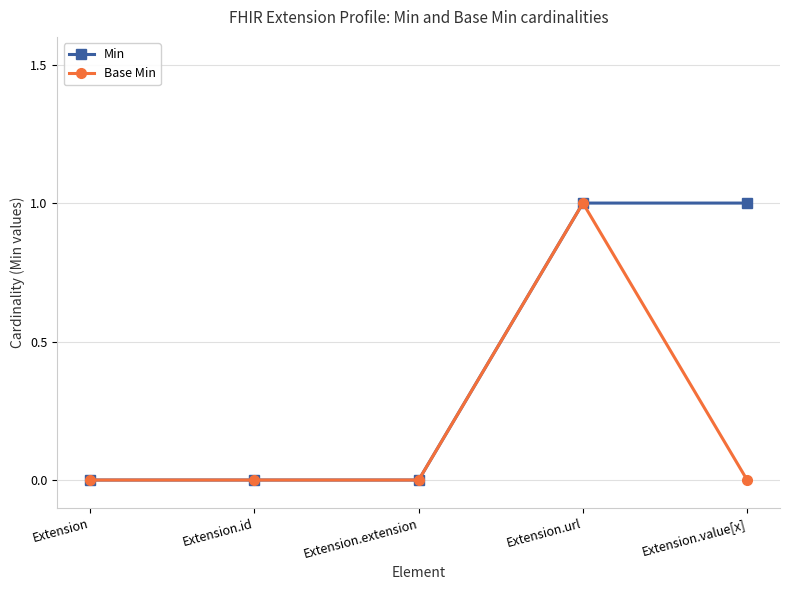

True or false: Base Min has a value of 0 at Extension.extension.

True